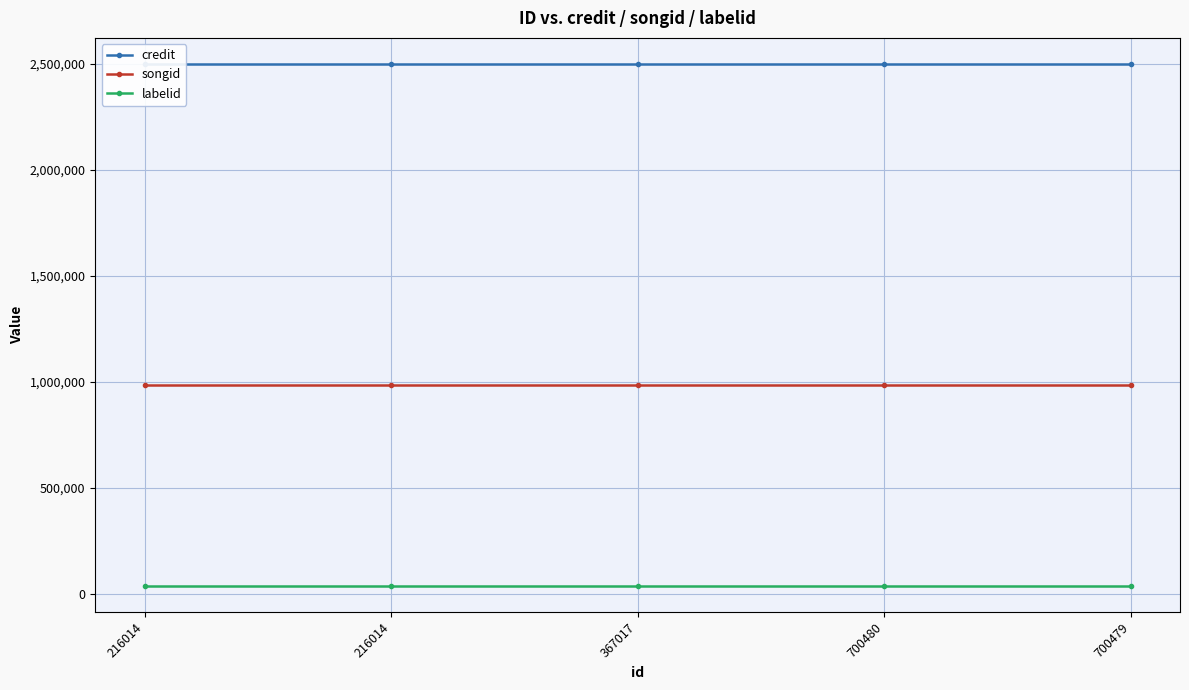

Reading left to right, what are all the values shown in this chart?

credit: 216014=2500756	216014=2500756	367017=2500756	700480=2500756	700479=2500756
songid: 216014=986055	216014=986055	367017=986055	700480=986055	700479=986055
labelid: 216014=38210	216014=38210	367017=38210	700480=38210	700479=38210